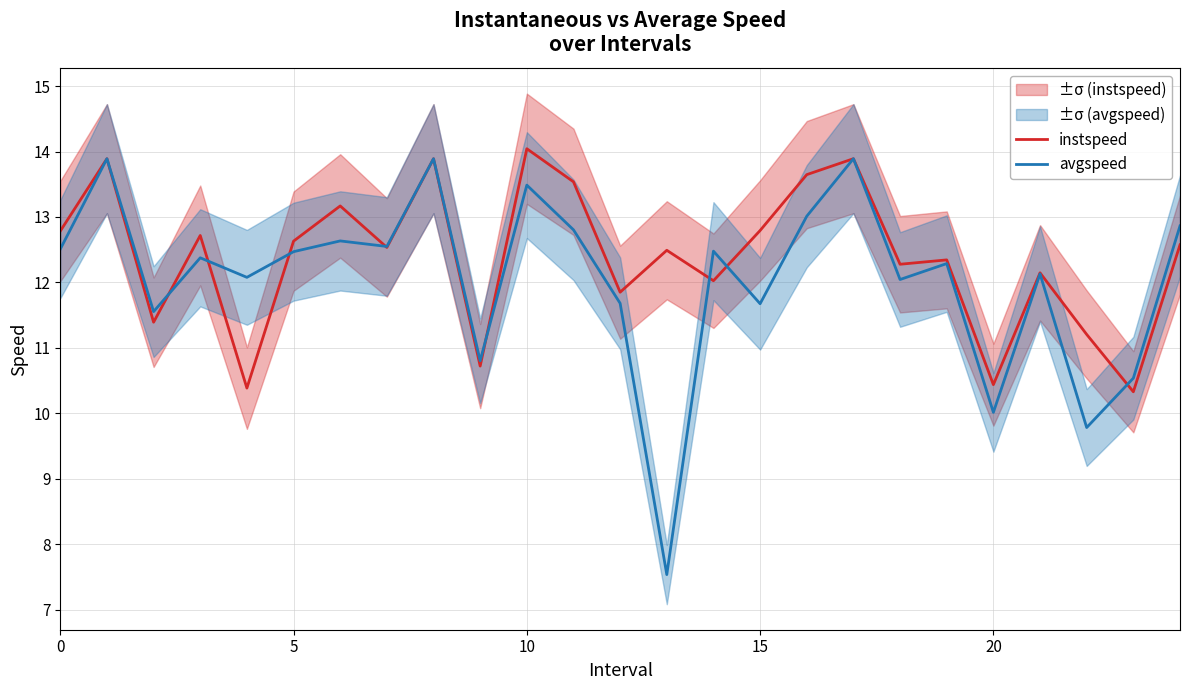

What is the average value of the avgspeed series?

12.0